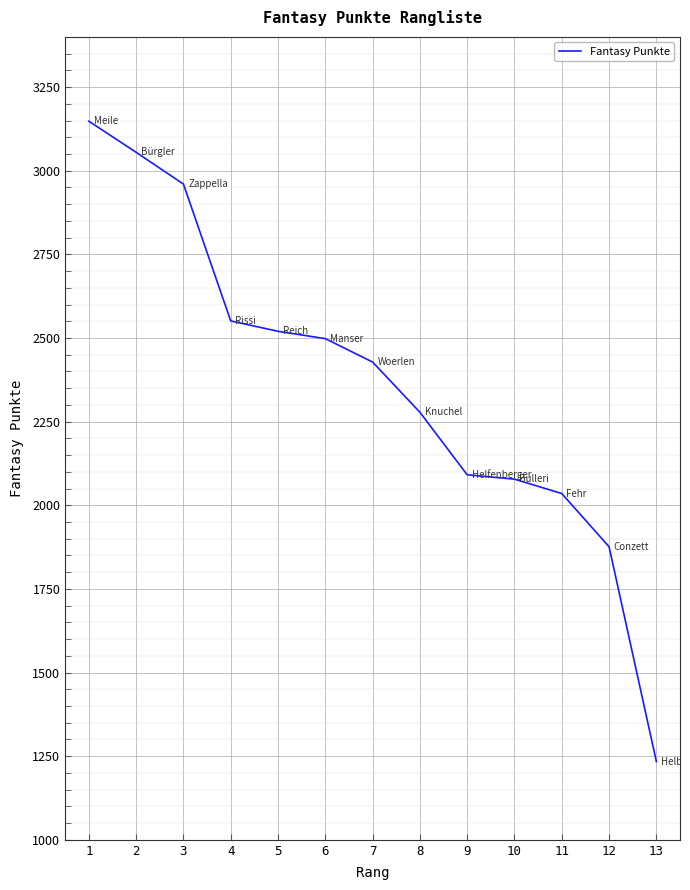

What is the difference between the values at 8 and 7?

150